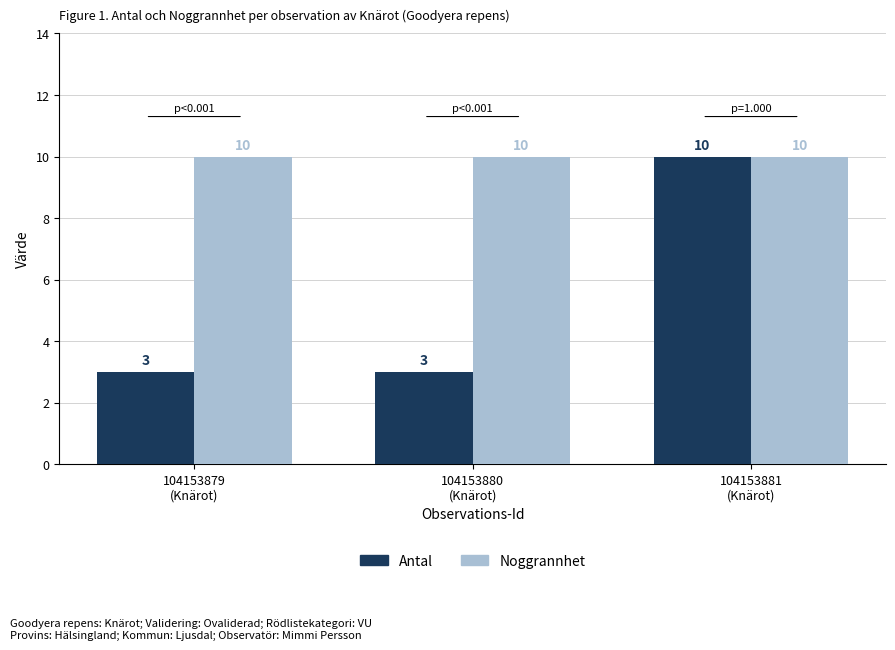

What is the total value across all series at 104153880
(Knärot)?

13